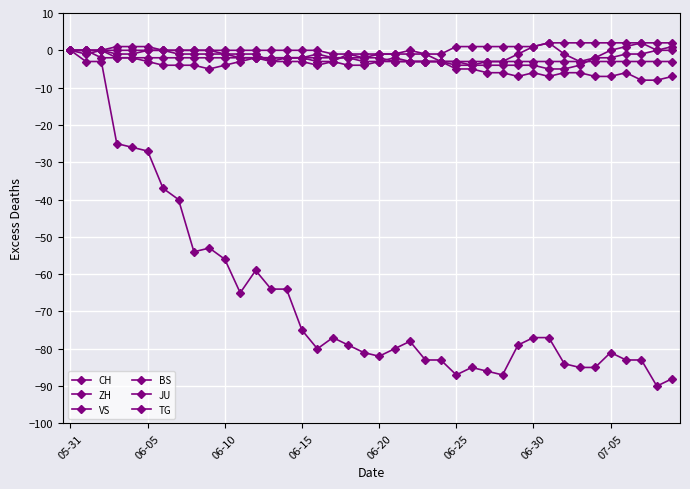

How many distinct data groups are displayed?

6